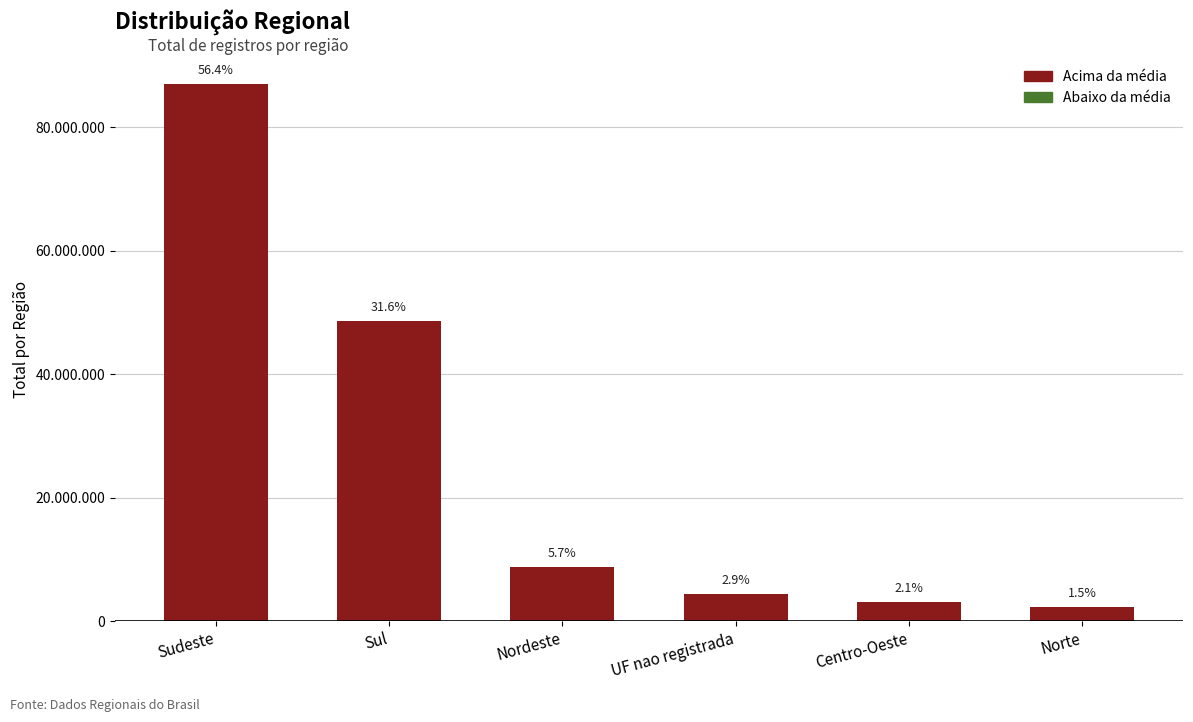

Does the chart contain any negative values?

No